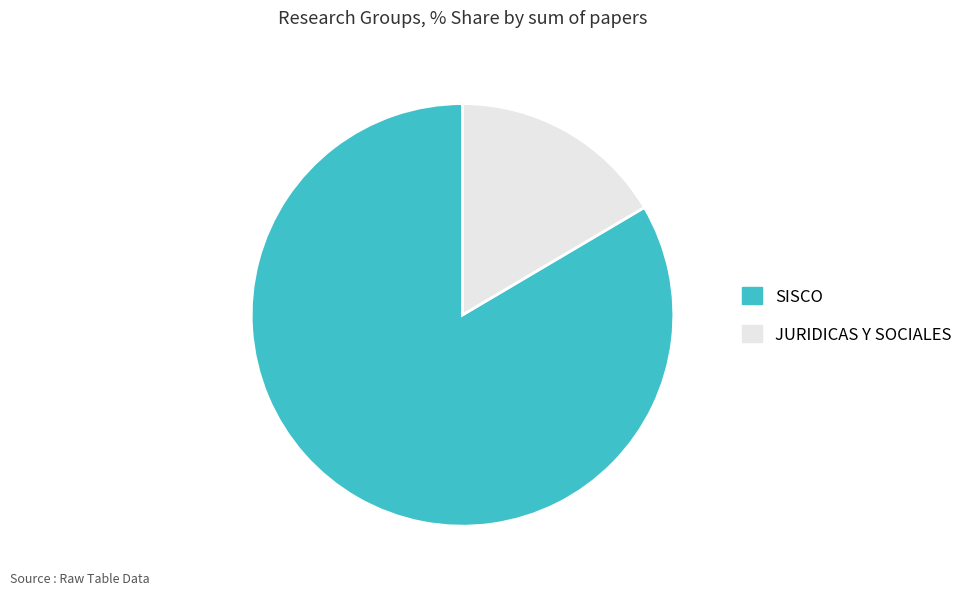

How many slices are in this pie chart?

2